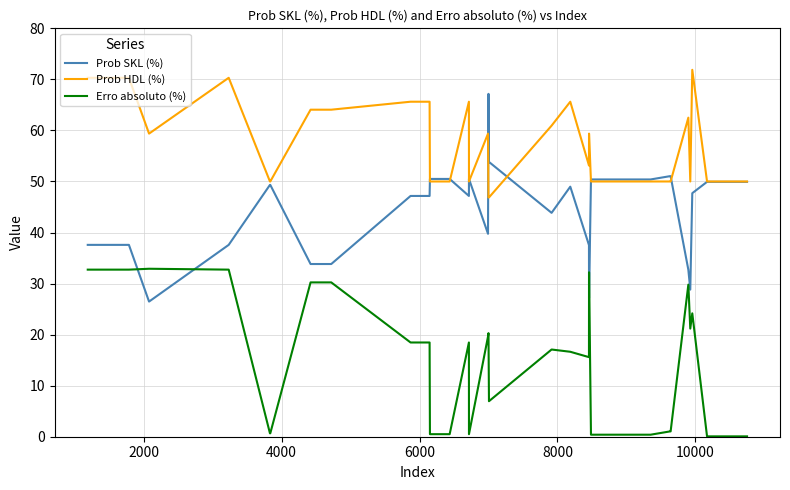

Which series has the largest total across all categories?

Prob HDL (%)